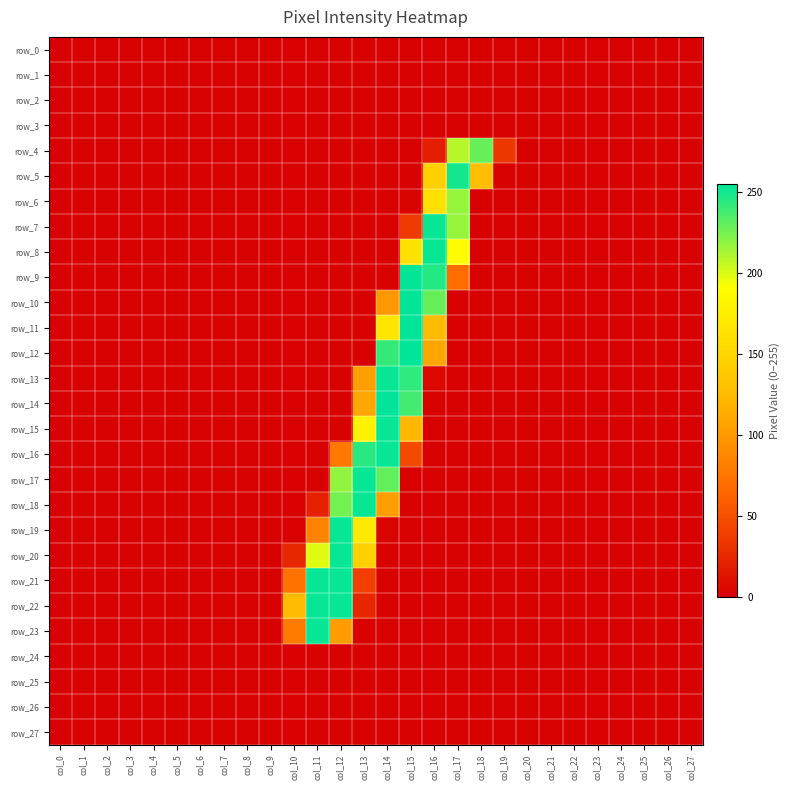

Reading right to left, transcribe all the data shown in this chart.

row_0: 0	0	0	0	0	0	0	0	0	0	0	0	0	0	0	0	0	0	0	0	0	0	0	0	0	0	0	0
row_1: 0	0	0	0	0	0	0	0	0	0	0	0	0	0	0	0	0	0	0	0	0	0	0	0	0	0	0	0
row_2: 0	0	0	0	0	0	0	0	0	0	0	0	0	0	0	0	0	0	0	0	0	0	0	0	0	0	0	0
row_3: 0	0	0	0	0	0	0	0	0	0	0	0	0	0	0	0	0	0	0	0	0	0	0	0	0	0	0	0
row_4: 0	0	0	0	0	0	0	0	35	229	209	19	0	0	0	0	0	0	0	0	0	0	0	0	0	0	0	0
row_5: 0	0	0	0	0	0	0	0	0	128	250	145	0	0	0	0	0	0	0	0	0	0	0	0	0	0	0	0
row_6: 0	0	0	0	0	0	0	0	0	0	217	161	2	0	0	0	0	0	0	0	0	0	0	0	0	0	0	0
row_7: 0	0	0	0	0	0	0	0	0	0	217	253	36	0	0	0	0	0	0	0	0	0	0	0	0	0	0	0
row_8: 0	0	0	0	0	0	0	0	0	0	188	253	162	0	0	0	0	0	0	0	0	0	0	0	0	0	0	0
row_9: 0	0	0	0	0	0	0	0	0	0	69	246	254	0	0	0	0	0	0	0	0	0	0	0	0	0	0	0
row_10: 0	0	0	0	0	0	0	0	0	0	0	229	254	99	0	0	0	0	0	0	0	0	0	0	0	0	0	0
row_11: 0	0	0	0	0	0	0	0	0	0	0	125	255	167	0	0	0	0	0	0	0	0	0	0	0	0	0	0
row_12: 0	0	0	0	0	0	0	0	0	0	0	109	255	242	0	0	0	0	0	0	0	0	0	0	0	0	0	0
row_13: 0	0	0	0	0	0	0	0	0	0	0	5	243	253	105	0	0	0	0	0	0	0	0	0	0	0	0	0
row_14: 0	0	0	0	0	0	0	0	0	0	0	0	238	255	110	0	0	0	0	0	0	0	0	0	0	0	0	0
row_15: 0	0	0	0	0	0	0	0	0	0	0	0	122	253	179	0	0	0	0	0	0	0	0	0	0	0	0	0
row_16: 0	0	0	0	0	0	0	0	0	0	0	0	46	253	245	78	0	0	0	0	0	0	0	0	0	0	0	0
row_17: 0	0	0	0	0	0	0	0	0	0	0	0	0	230	253	218	0	0	0	0	0	0	0	0	0	0	0	0
row_18: 0	0	0	0	0	0	0	0	0	0	0	0	0	104	253	226	21	0	0	0	0	0	0	0	0	0	0	0
row_19: 0	0	0	0	0	0	0	0	0	0	0	0	0	3	170	253	85	0	0	0	0	0	0	0	0	0	0	0
row_20: 0	0	0	0	0	0	0	0	0	0	0	0	0	0	144	253	199	25	0	0	0	0	0	0	0	0	0	0
row_21: 0	0	0	0	0	0	0	0	0	0	0	0	0	0	40	253	253	73	0	0	0	0	0	0	0	0	0	0
row_22: 0	0	0	0	0	0	0	0	0	0	0	0	0	0	24	253	253	126	0	0	0	0	0	0	0	0	0	0
row_23: 0	0	0	0	0	0	0	0	0	0	0	0	0	0	1	103	253	79	0	0	0	0	0	0	0	0	0	0
row_24: 0	0	0	0	0	0	0	0	0	0	0	0	0	0	0	0	0	0	0	0	0	0	0	0	0	0	0	0
row_25: 0	0	0	0	0	0	0	0	0	0	0	0	0	0	0	0	0	0	0	0	0	0	0	0	0	0	0	0
row_26: 0	0	0	0	0	0	0	0	0	0	0	0	0	0	0	0	0	0	0	0	0	0	0	0	0	0	0	0
row_27: 0	0	0	0	0	0	0	0	0	0	0	0	0	0	0	0	0	0	0	0	0	0	0	0	0	0	0	0